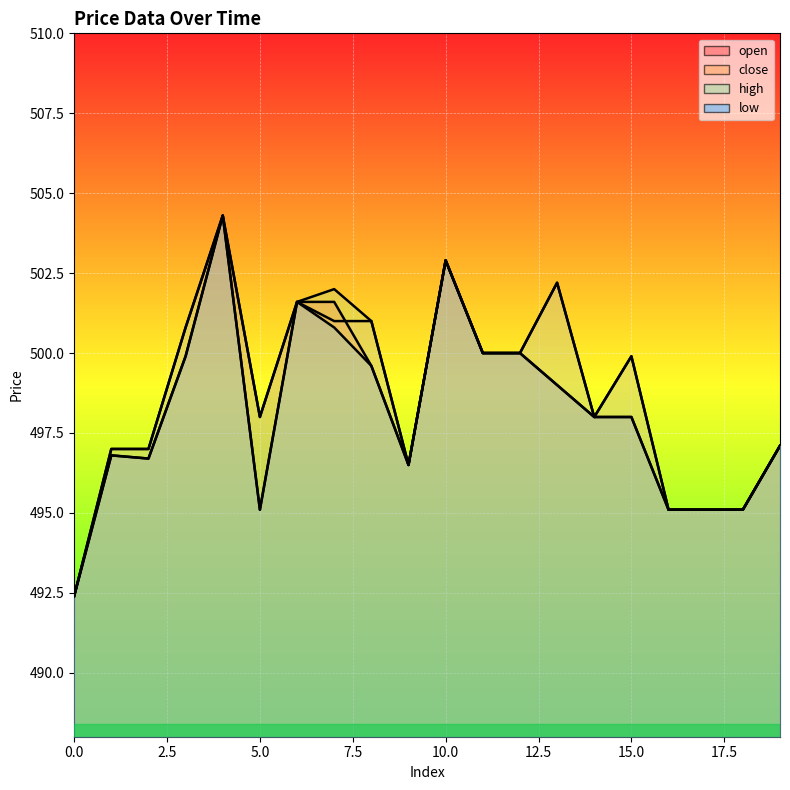

At 8, list the series in order from largest to smallest.

close, high, open, low